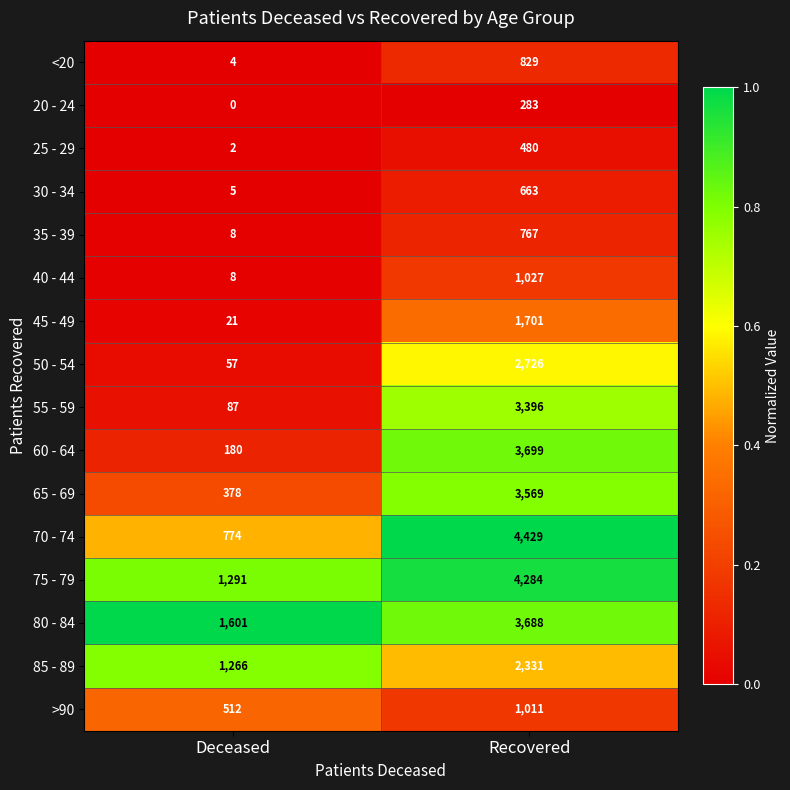

Is it true that 50 - 54 equals 57 at Deceased?

True